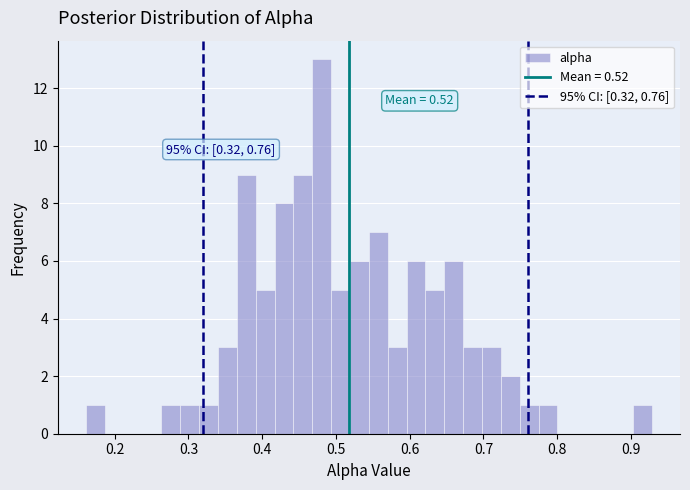

Read against the x-axis, roughly where is the centre of the tallest bar?

0.48